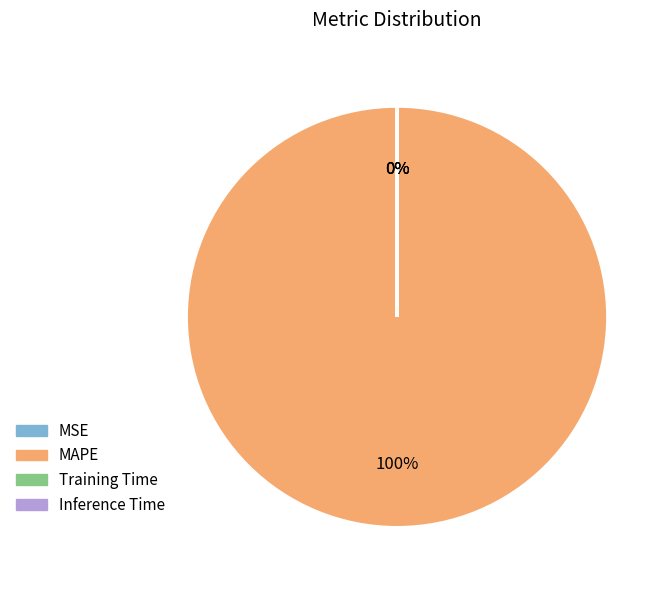

Is it true that MAPE is 99% of the pie?

False